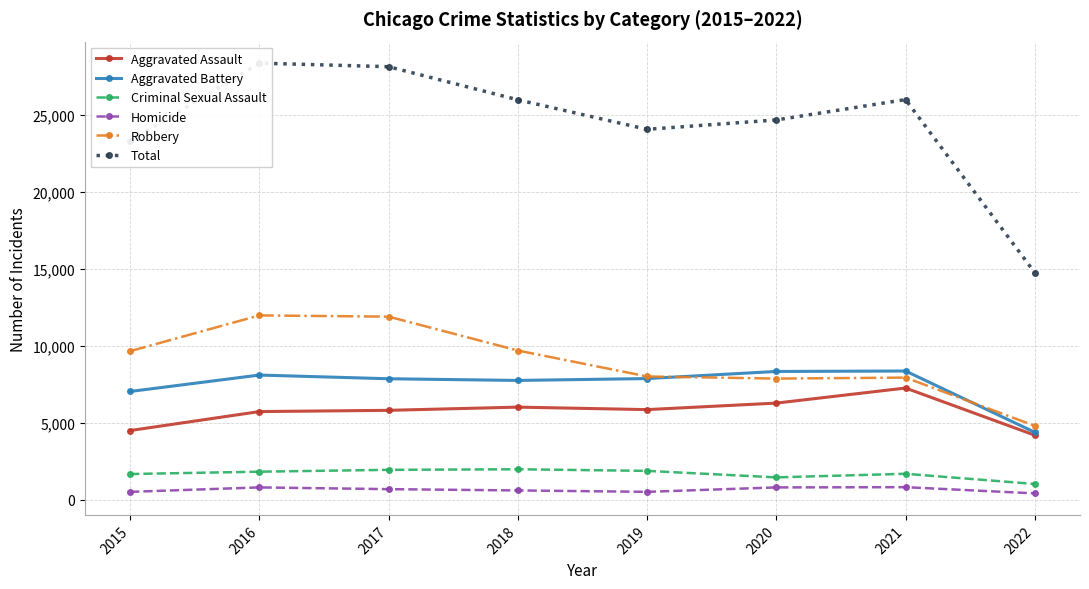

At how many categories does at least one series exceed 26481?

2